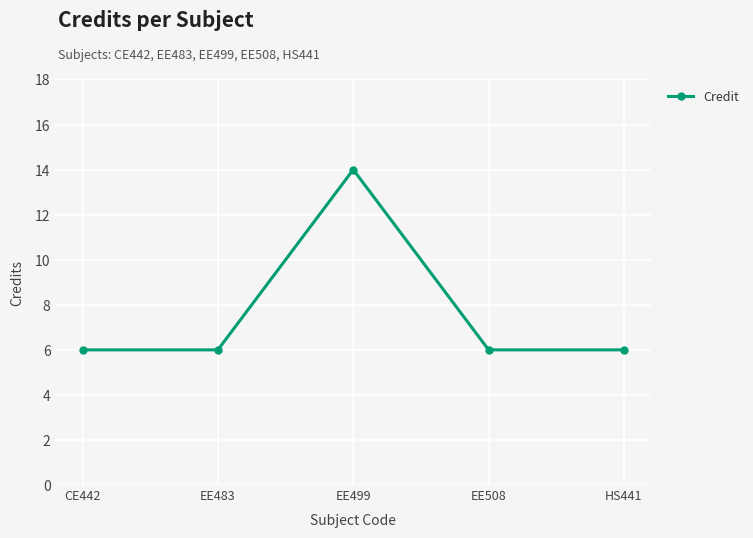

Reading left to right, list all the values displayed in this chart.

CE442=6	EE483=6	EE499=14	EE508=6	HS441=6